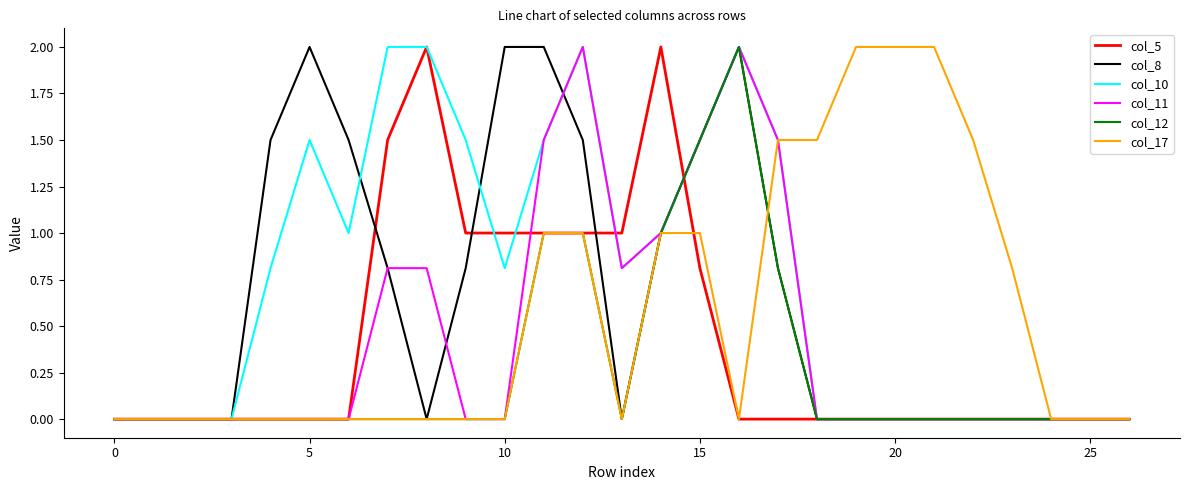

What is the maximum value shown in the chart?

2.0